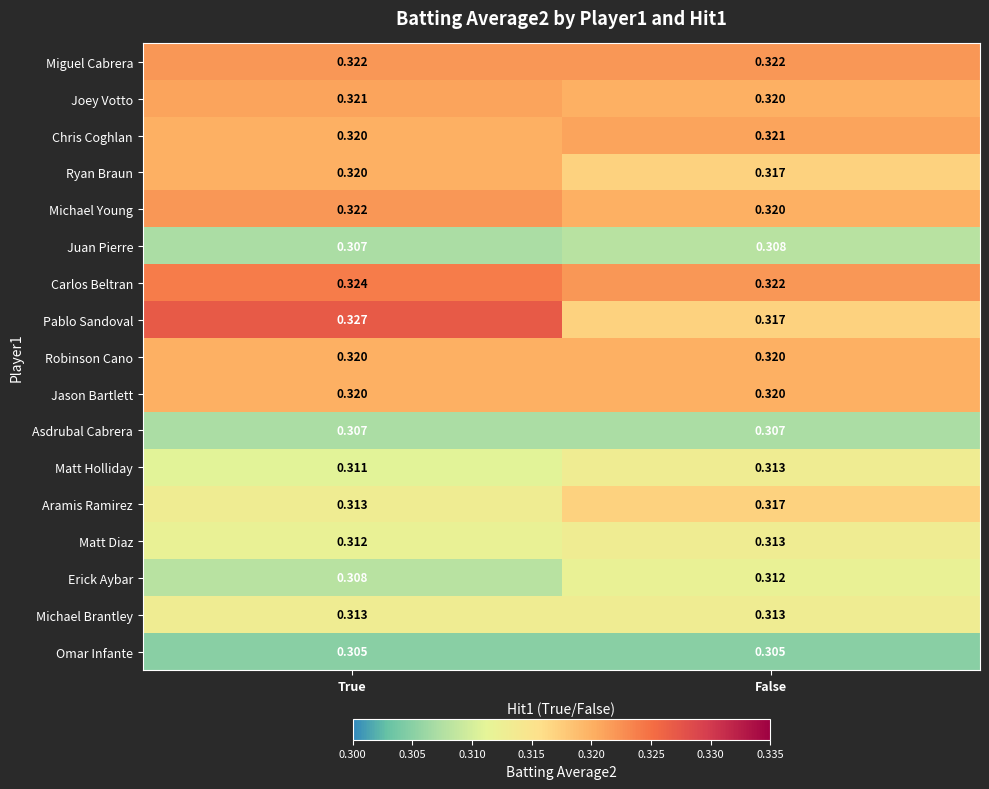

Is the value of Matt Diaz at True greater than the value of Omar Infante at False?

Yes